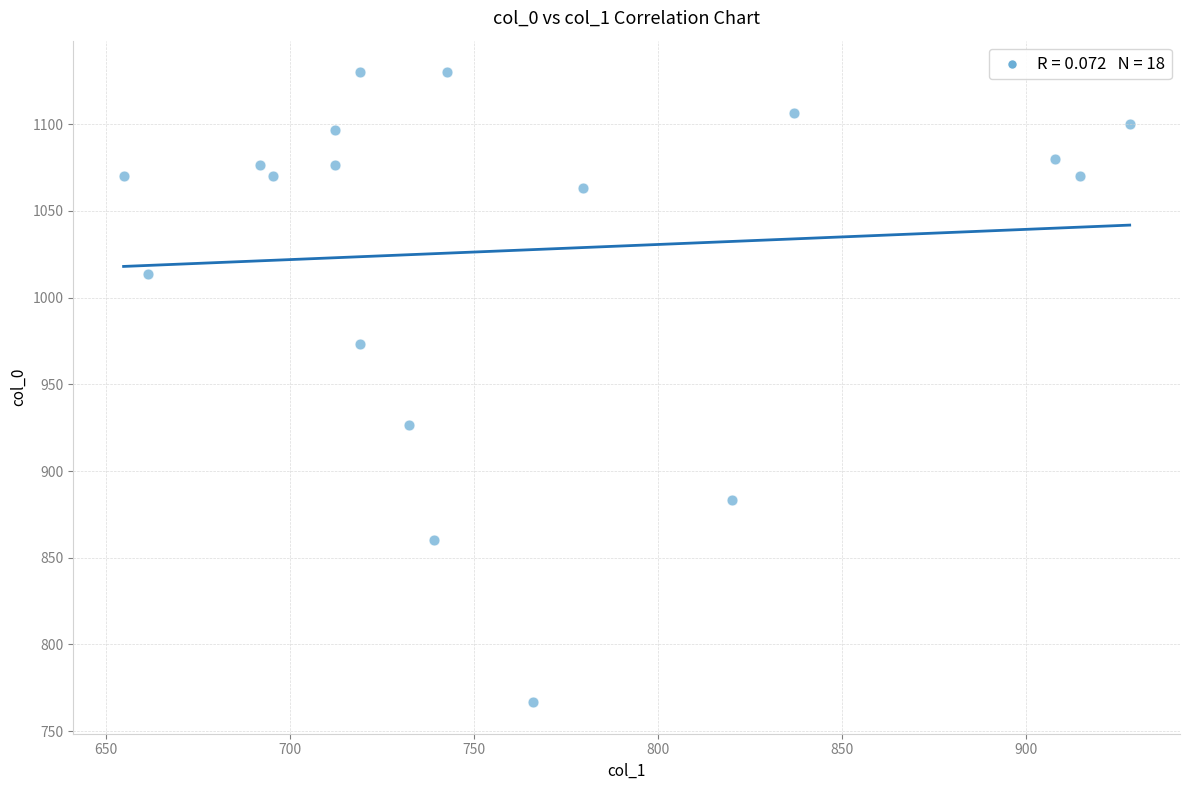

What is the range of Y values (max minus min)?

363.3